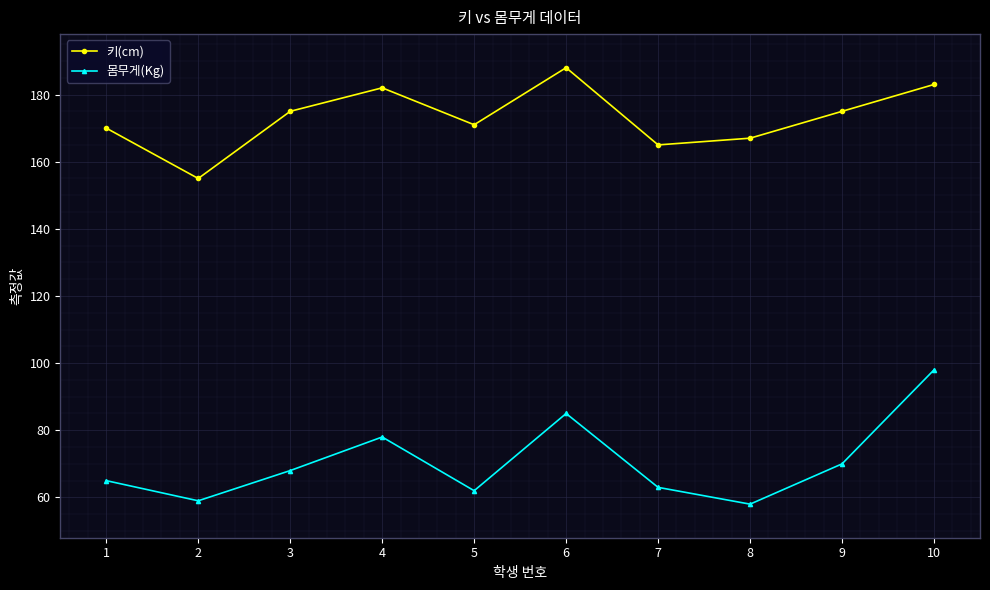

What is the spread (max minus min) of values at 1?

105